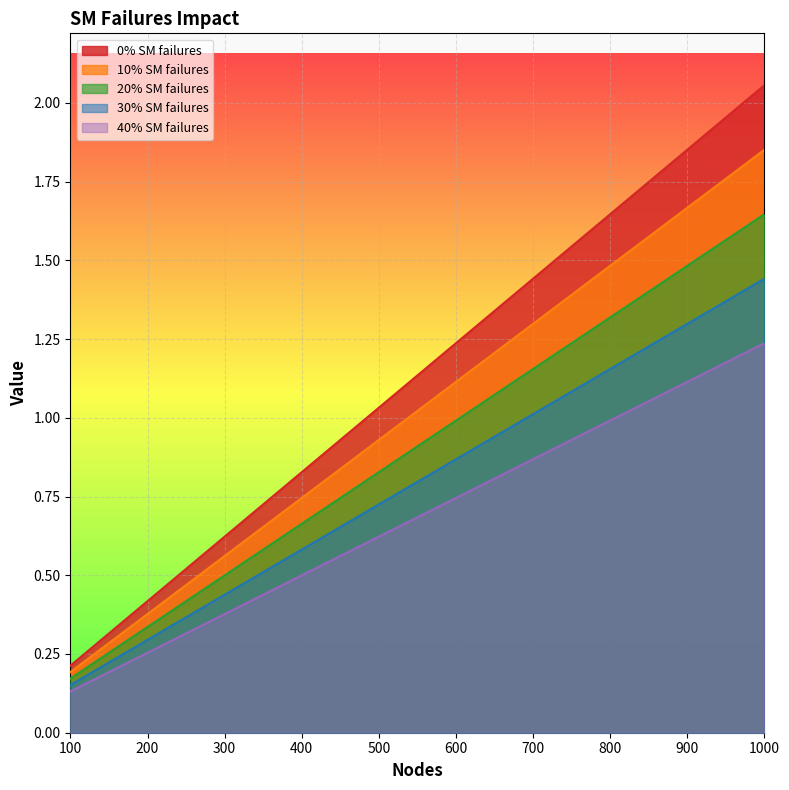

Rank the categories by 20% SM failures value from lowest to highest.

100, 200, 300, 400, 500, 600, 700, 800, 900, 1000